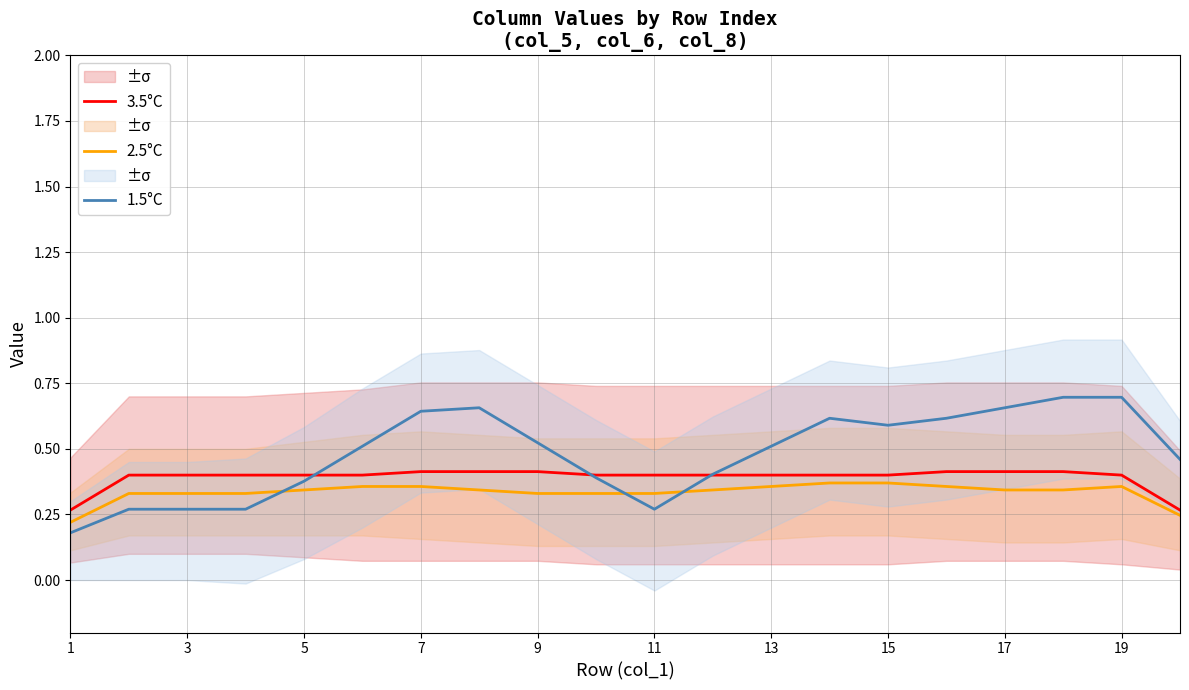

True or false: 2.5°C has a value of 0.1 at 9.

False